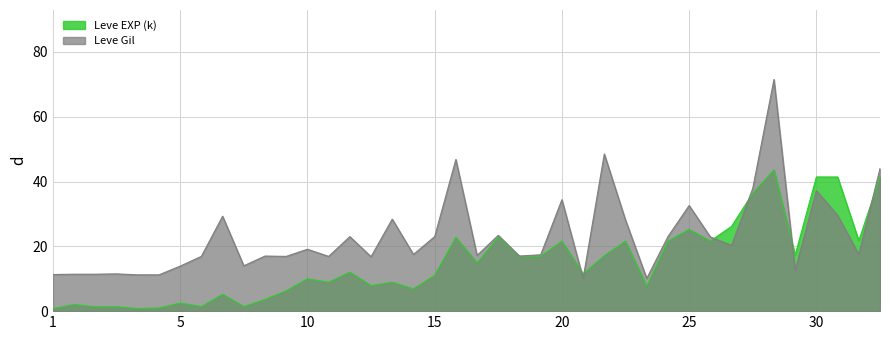

Rank the series by their average value, from lowest to highest.

Leve EXP (k), Leve Gil